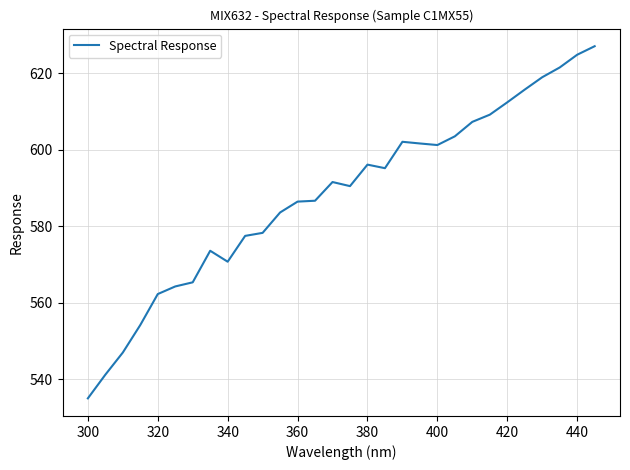

What is the difference between the maximum and minimum values?

92.1